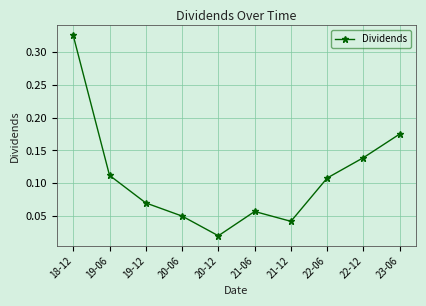

What is the label of the 2nd point from the left?

19-06